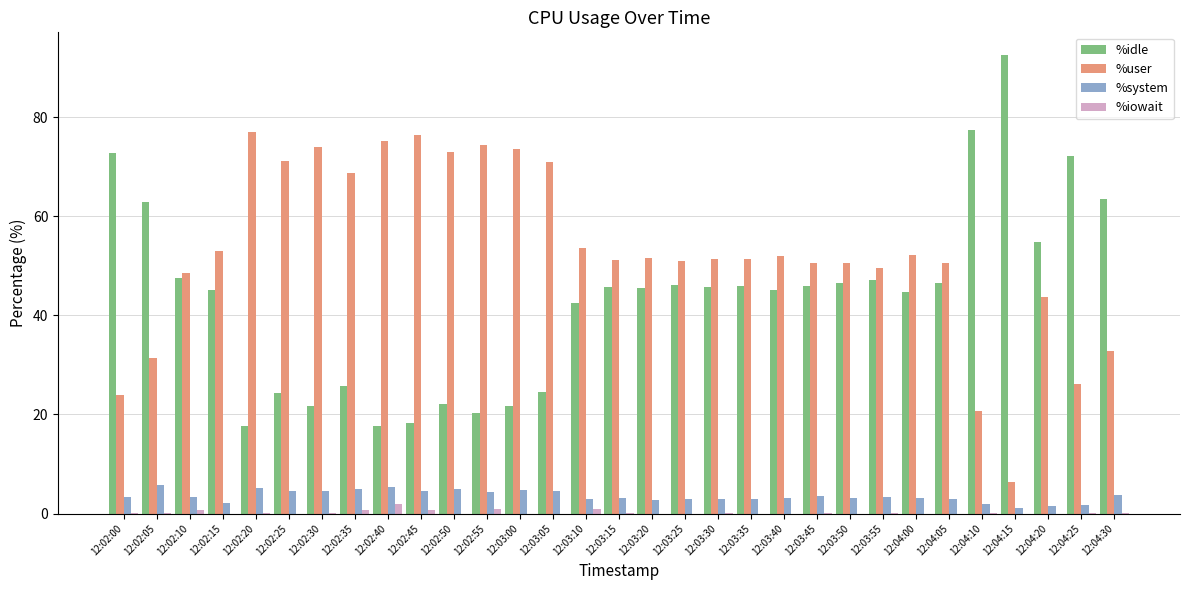

Which series has the largest total across all categories?

%user